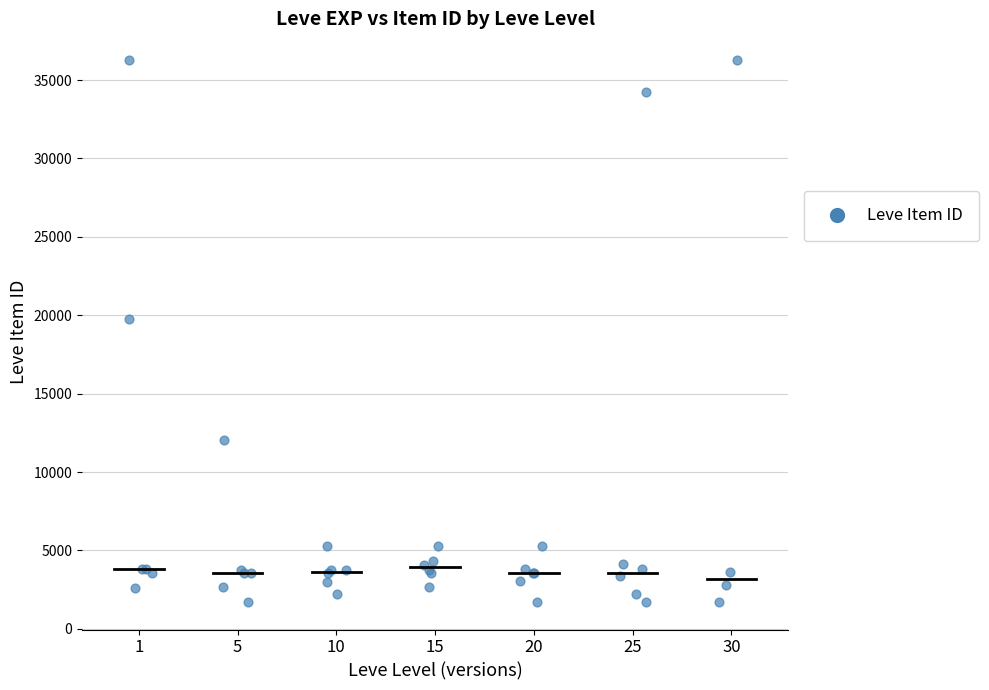

What Y value in the scatter plot is closest to 18967?

19744